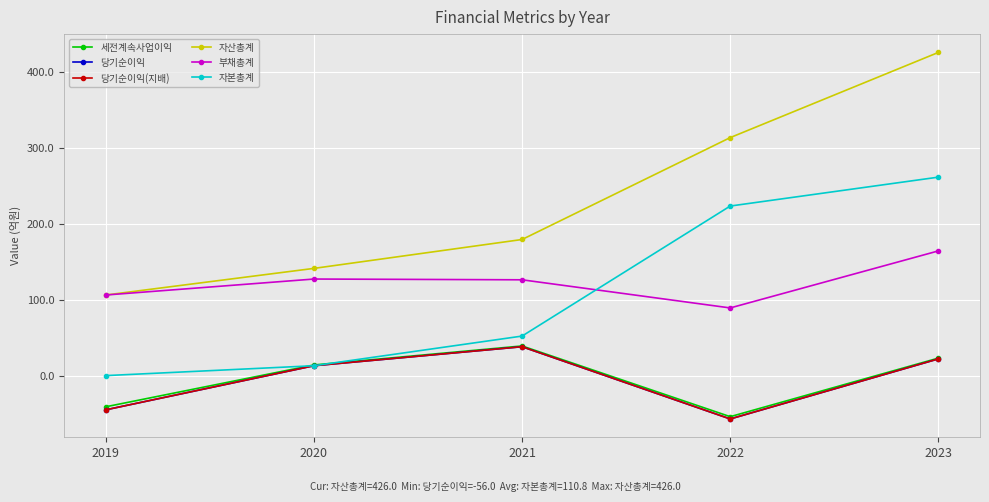

The 세전계속사업이익 series shows -53 at 2022. True or false?

True